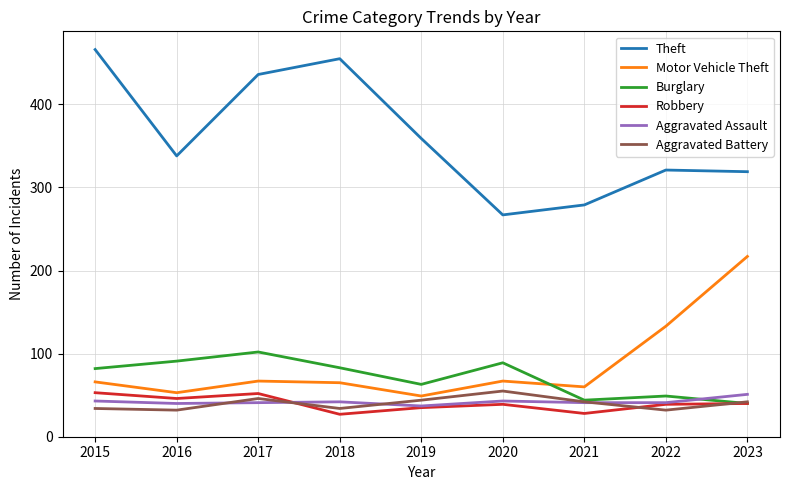

Which series has the largest total across all categories?

Theft